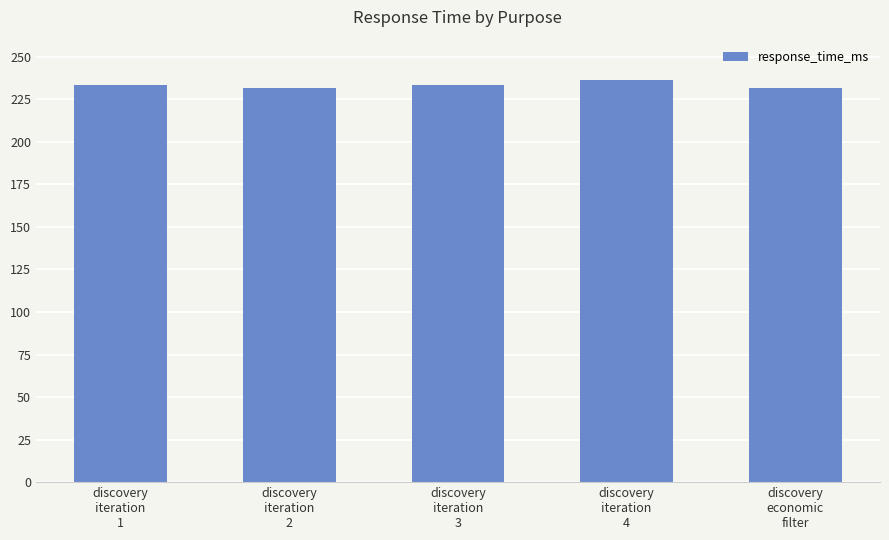

What is the value of the 5th bar from the left?

231.7